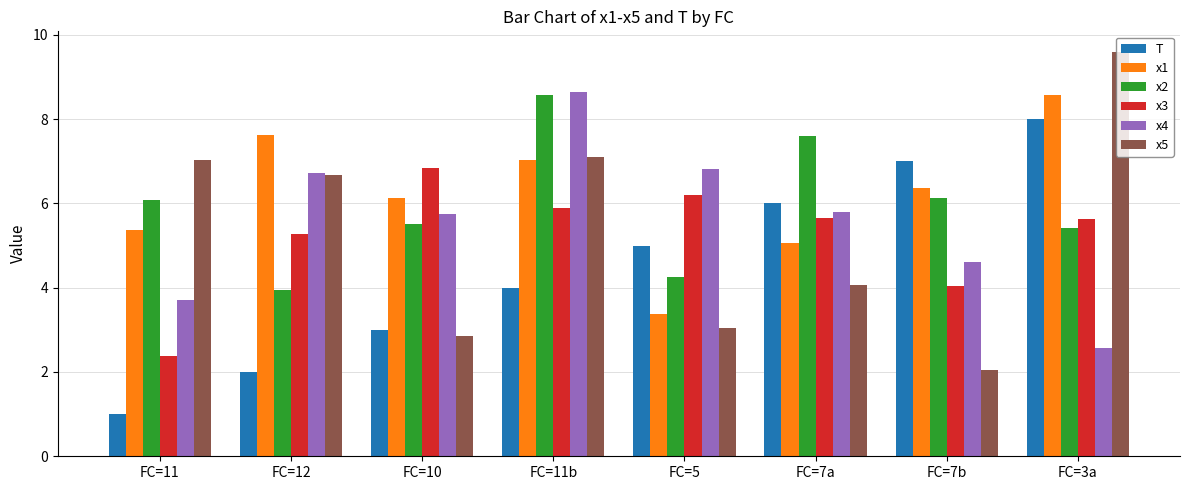

Are the bars horizontal?

No